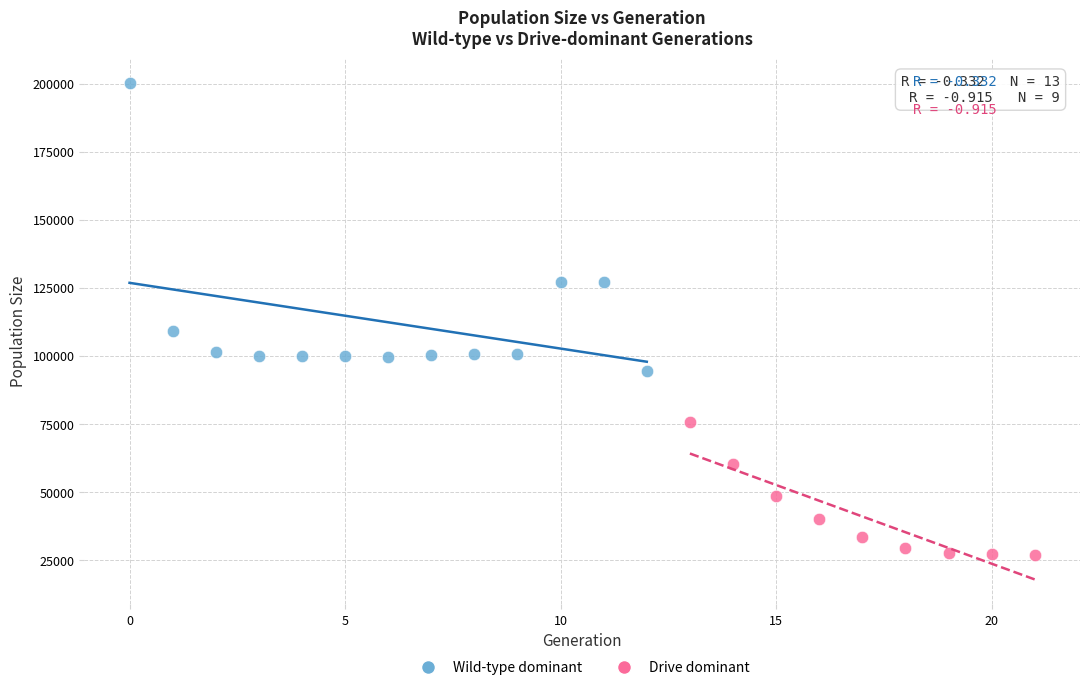

Which series reaches the maximum Y coordinate?

Wild-type dominant